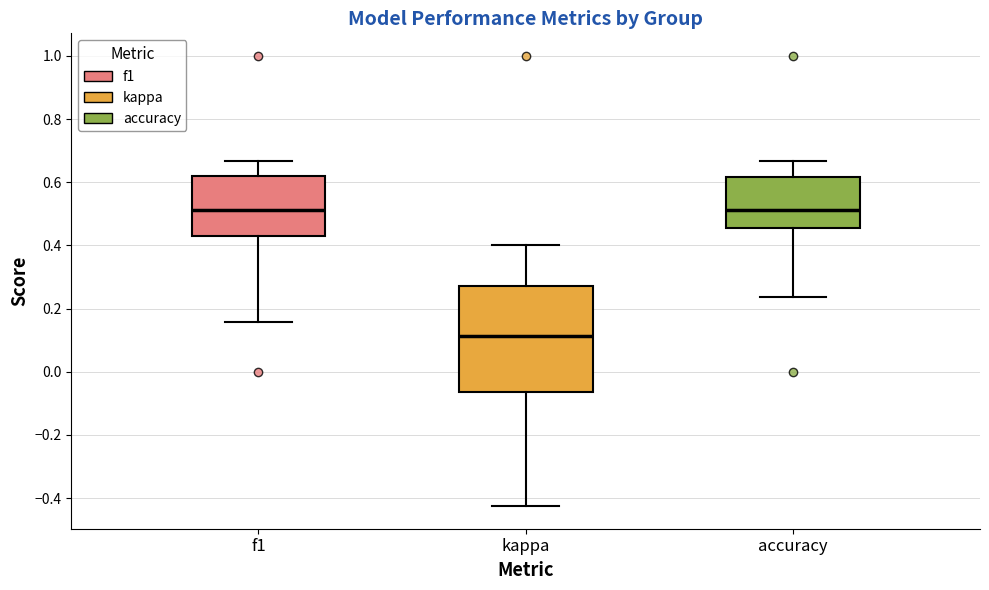

Comparing the boxes themselves (not the whiskers), which one is the tallest?

kappa